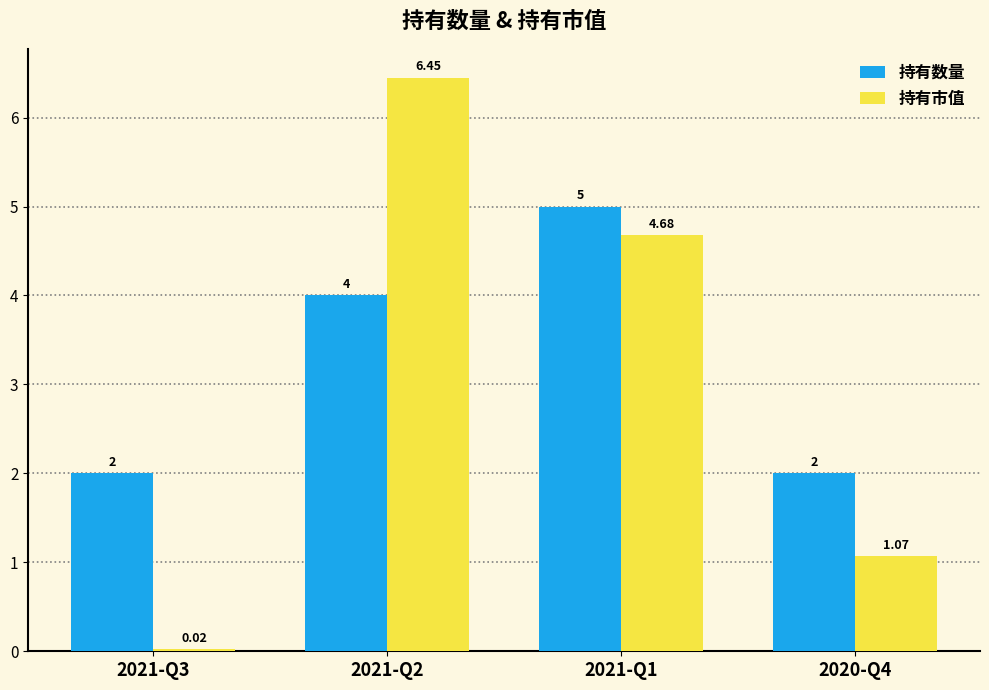

Which series changed the most between 2021-Q1 and 2020-Q4?

持有市值